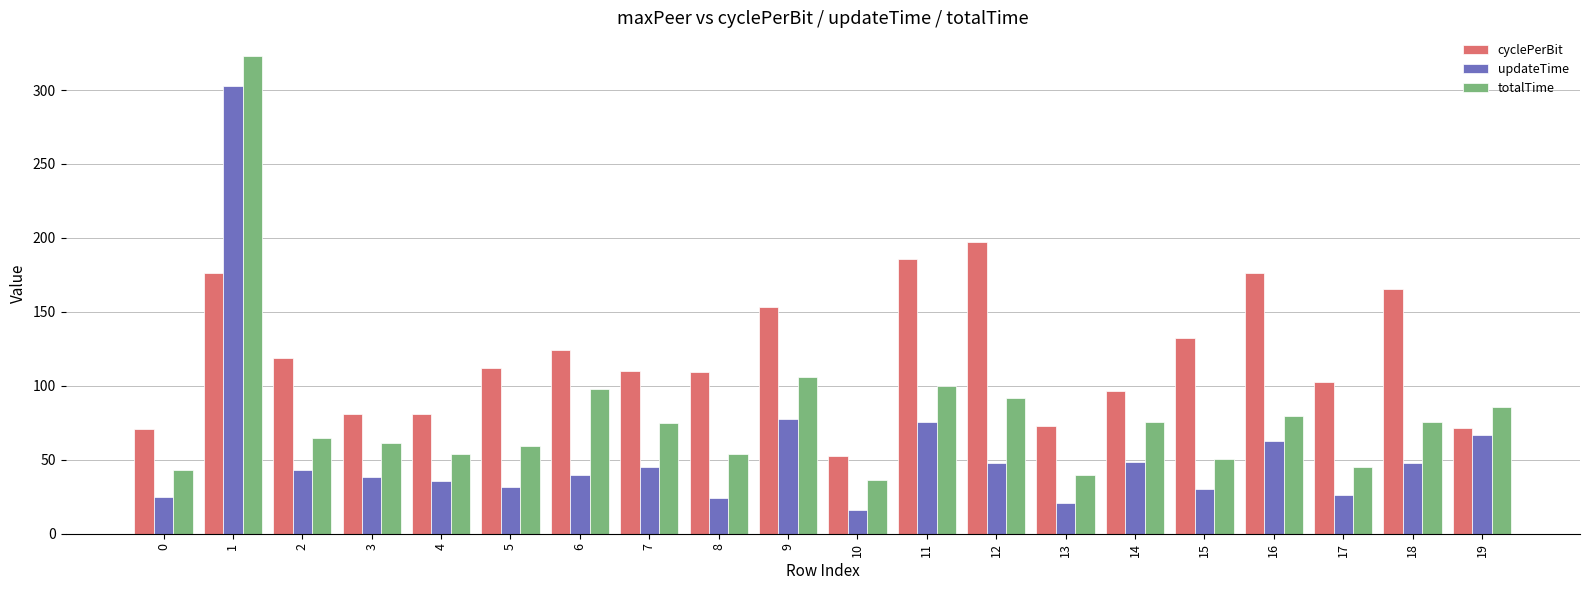

Which series has the largest total across all categories?

cyclePerBit